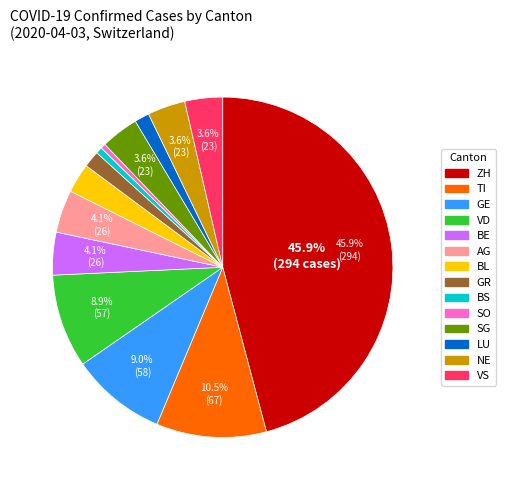

To the nearest percent, what percentage of the pie is VD?

9%